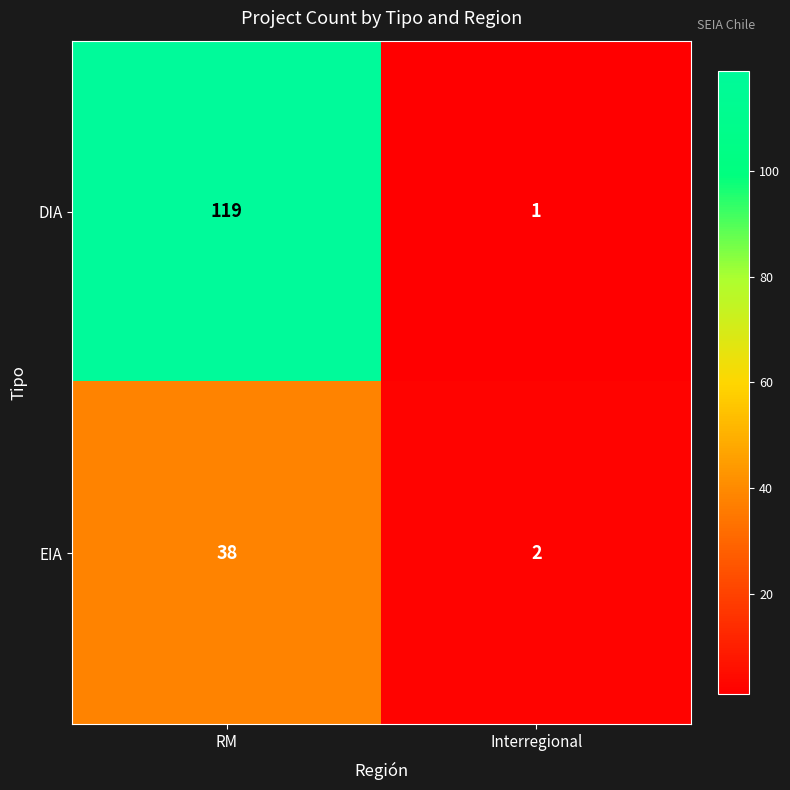

List the series in order of their peak value, highest first.

DIA, EIA